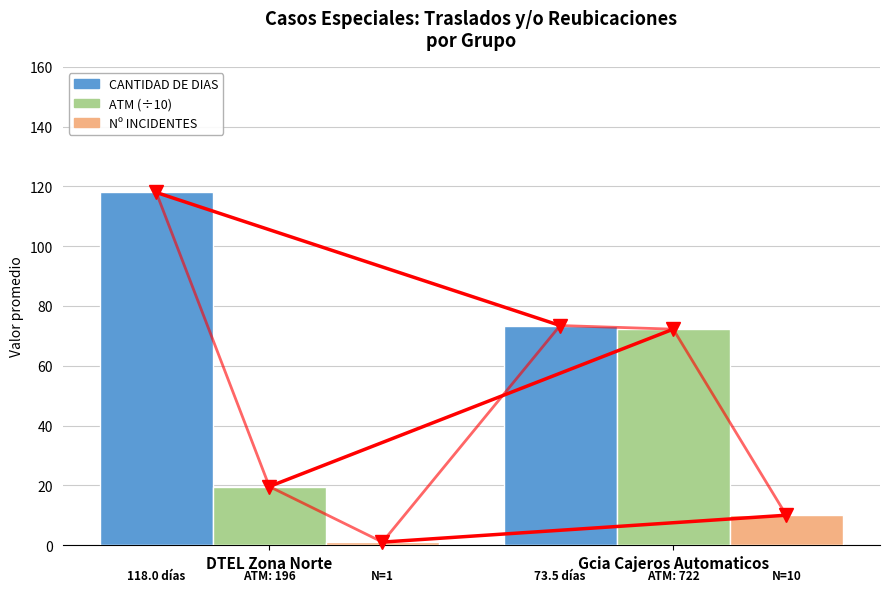

What is the label of the 2nd bar from the left?

Gcia Cajeros Automaticos